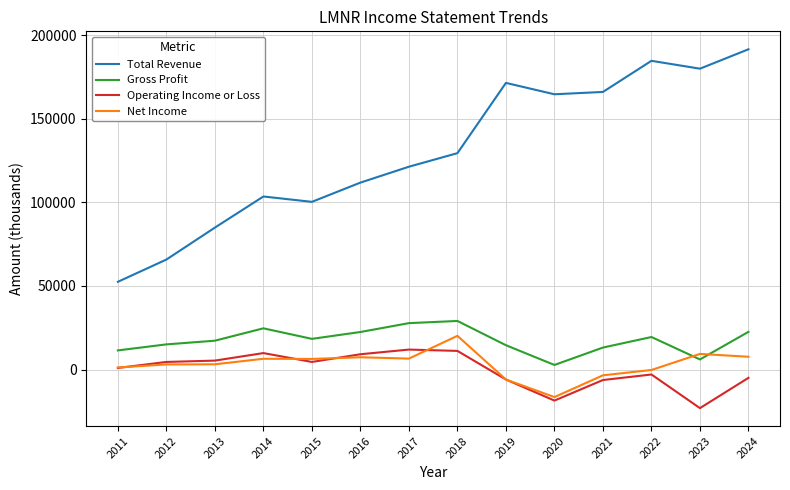

What is the lowest value of the Operating Income or Loss series?

-23000